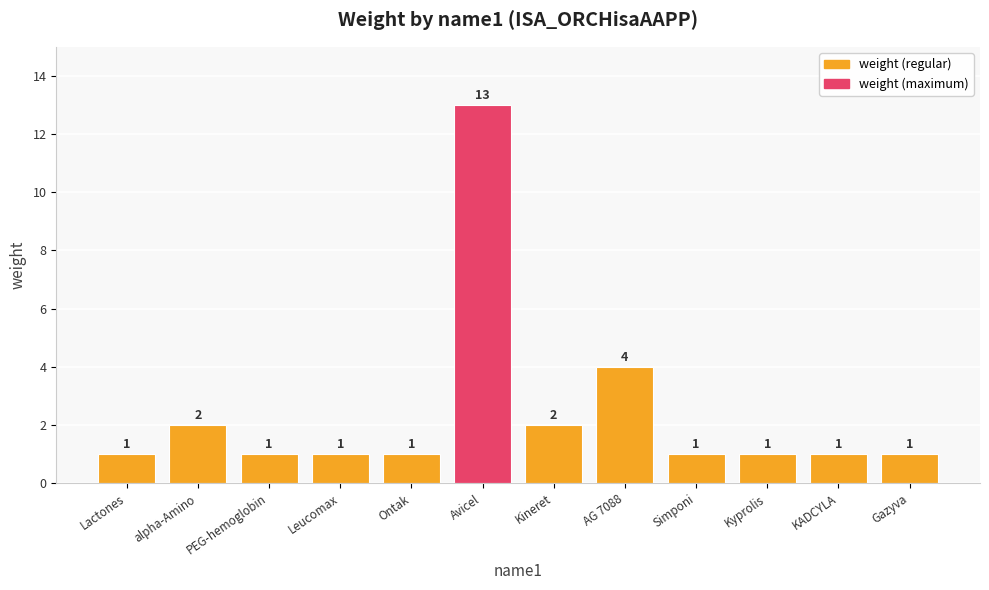

The chart shows a value of 2 at alpha-Amino. True or false?

True